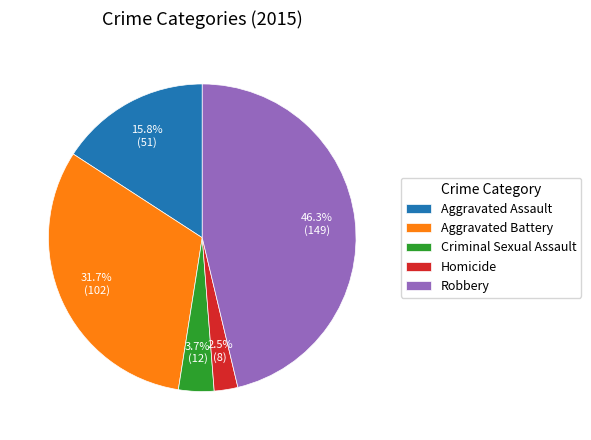

What portion of the pie excludes Aggravated Assault?

84.2%